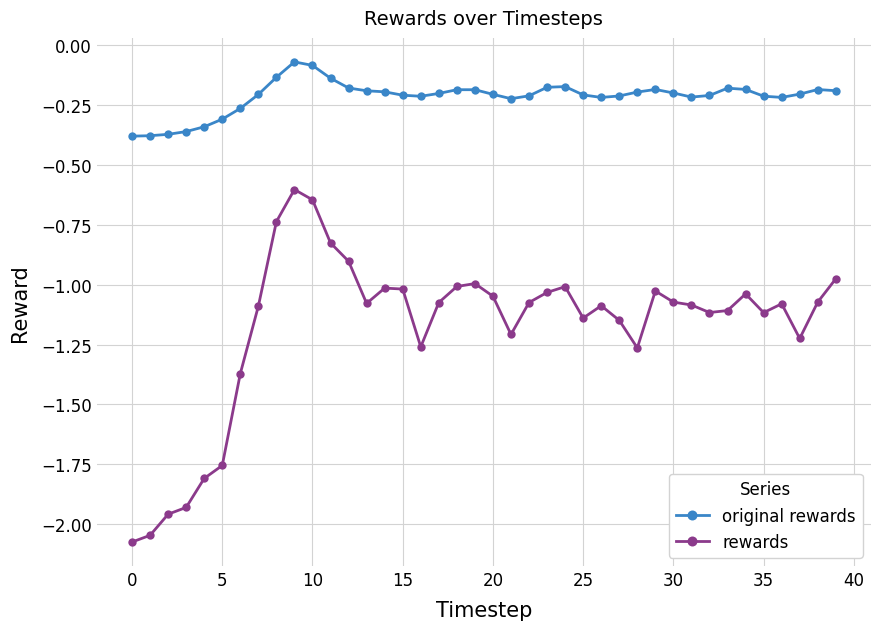

List the series in order of their peak value, lowest first.

rewards, original rewards